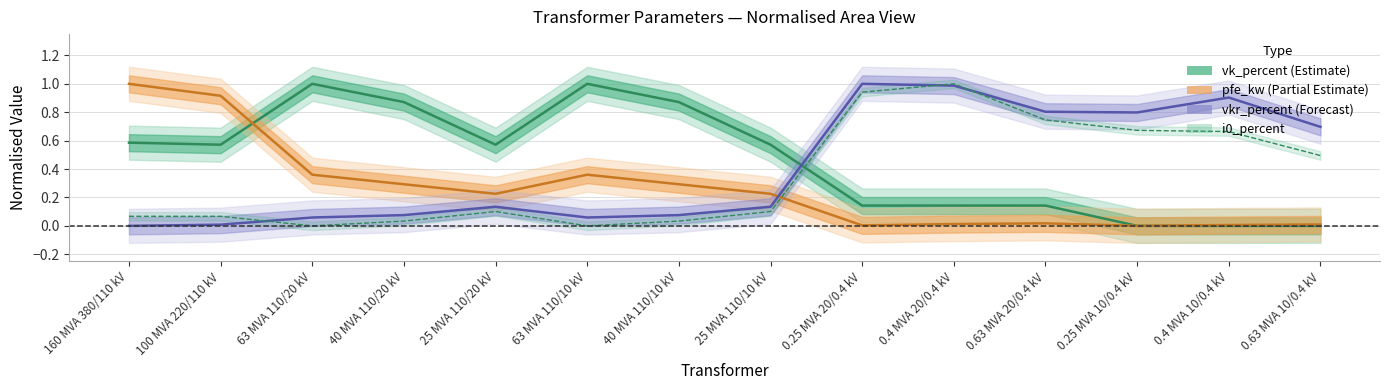

What value does the pfe_kw series have at 63 MVA 110/10 kV?

0.4